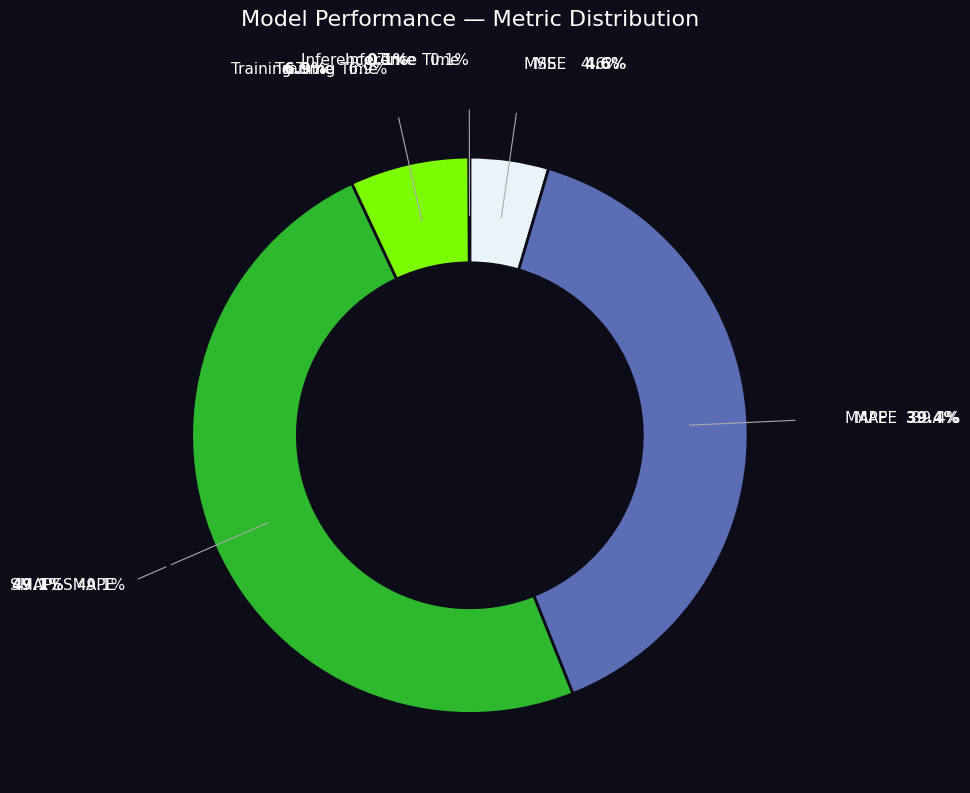

Is there any slice that represents more than half of the pie?

No